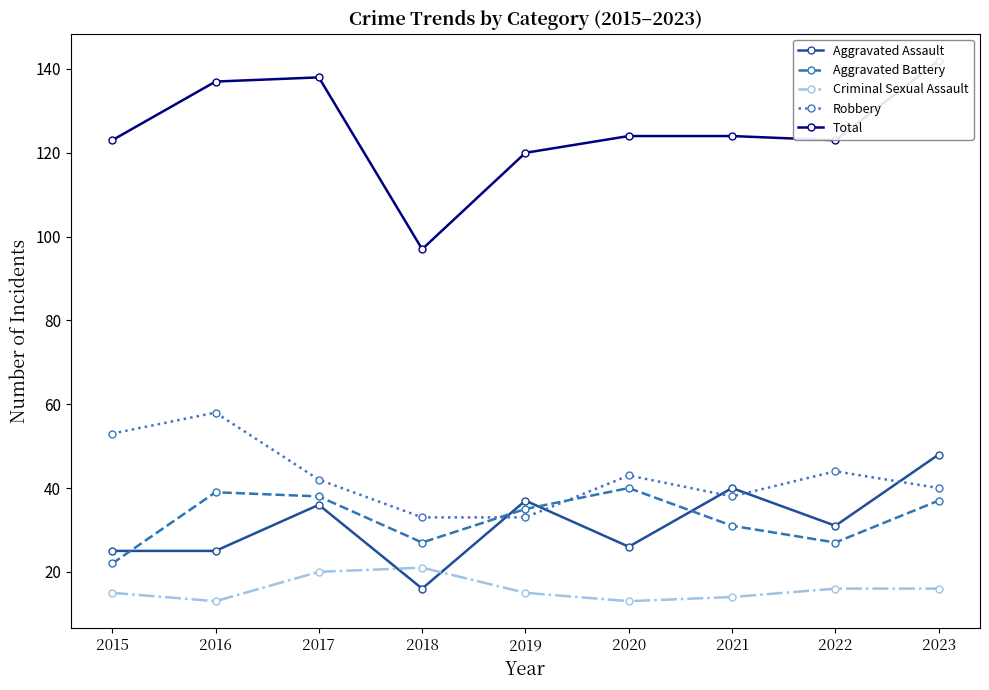

What is the difference between the maximum and minimum values in the Aggravated Assault series?

32